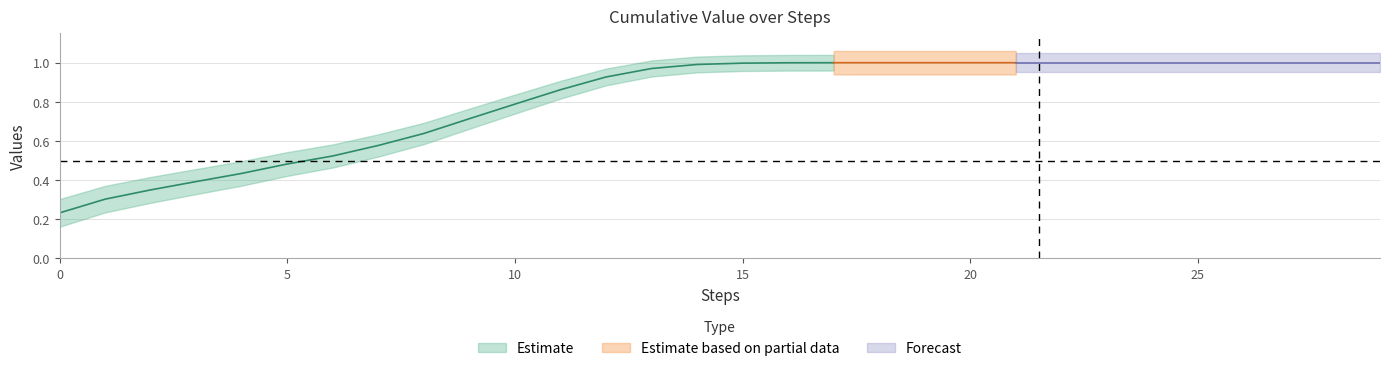

Reading left to right, extract all data points from this chart.

0.2	0.3	0.4	0.4	0.4	0.5	0.5	0.6	0.6	0.7	0.8	0.9	0.9	1.0	1.0	1.0	1.0	1.0	1.0	1.0	1.0	1.0	1.0	1.0	1.0	1.0	1.0	1.0	1.0	1.0